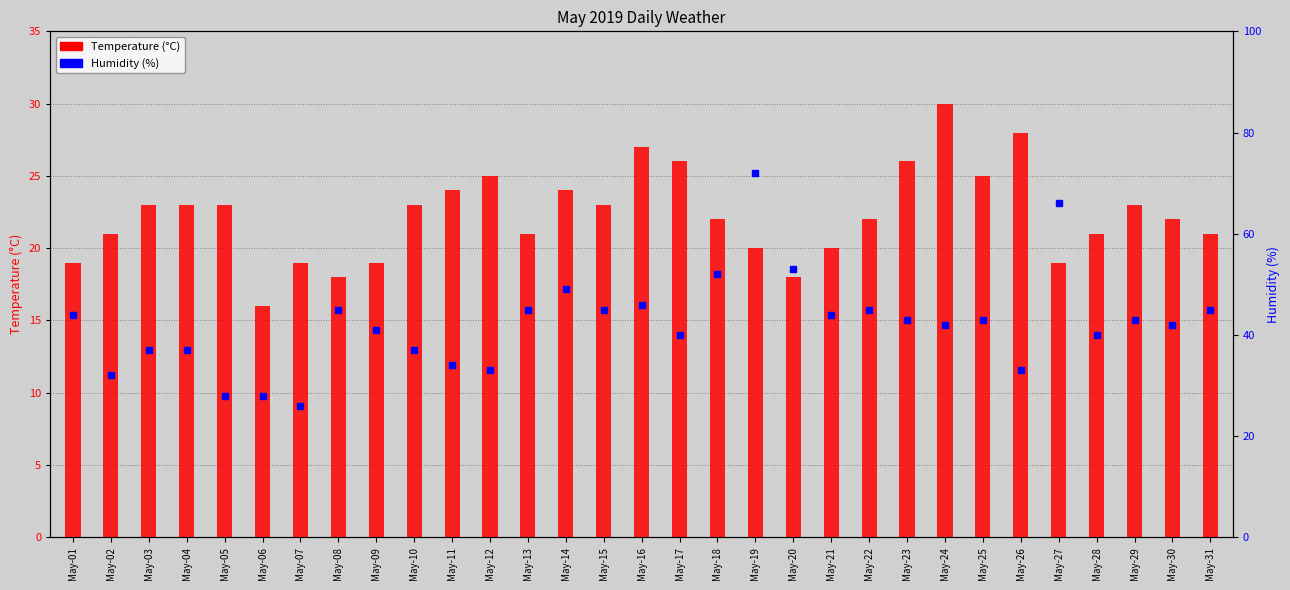

Reading left to right, what are all the values shown in this chart?

Temperature (°C): 19	21	23	23	23	16	19	18	19	23	24	25	21	24	23	27	26	22	20	18	20	22	26	30	25	28	19	21	23	22	21
Humidity (%): 44	32	37	37	28	28	26	45	41	37	34	33	45	49	45	46	40	52	72	53	44	45	43	42	43	33	66	40	43	42	45